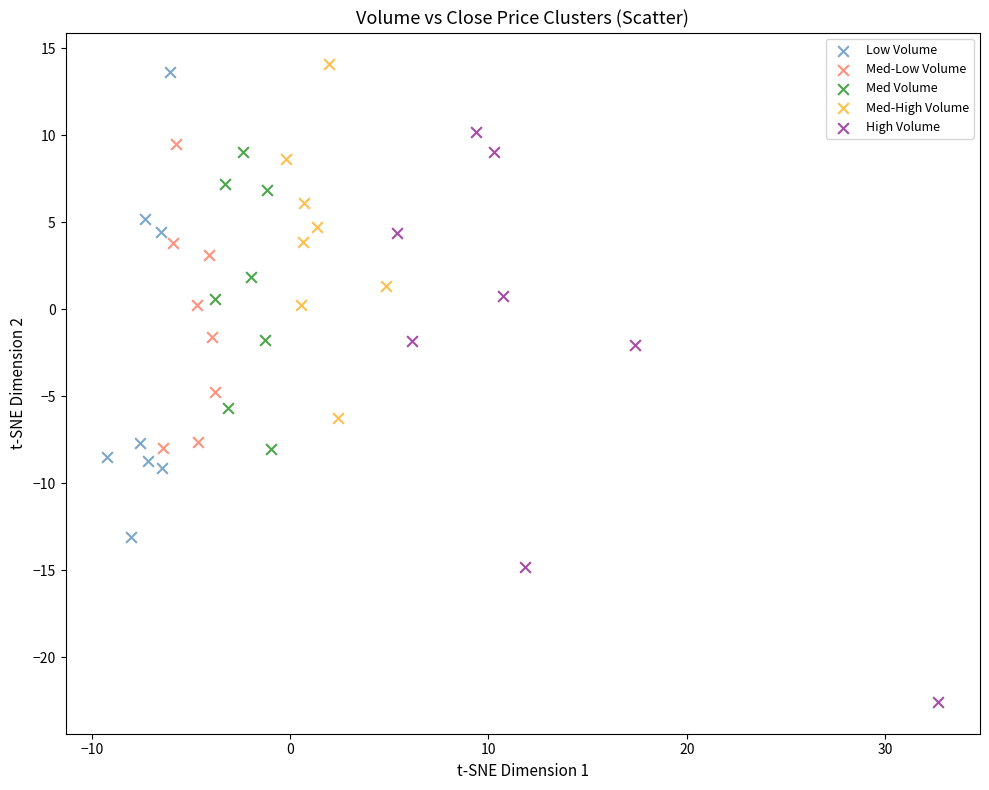

What are all the series names shown in the legend?

Low Volume, Med-Low Volume, Med Volume, Med-High Volume, High Volume